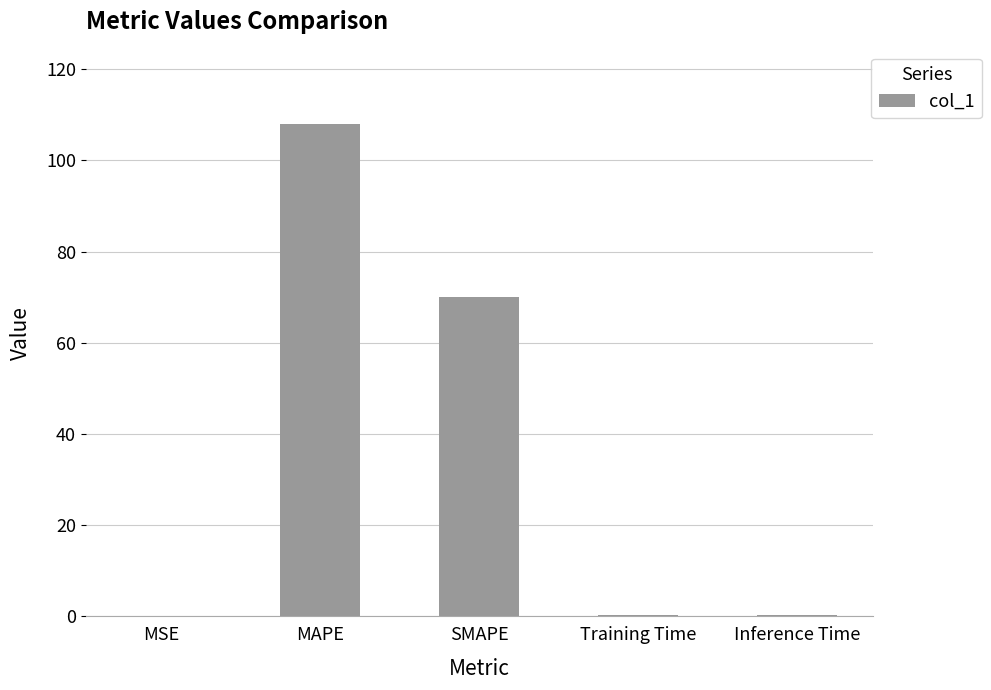

What is the greatest value displayed?

108.0